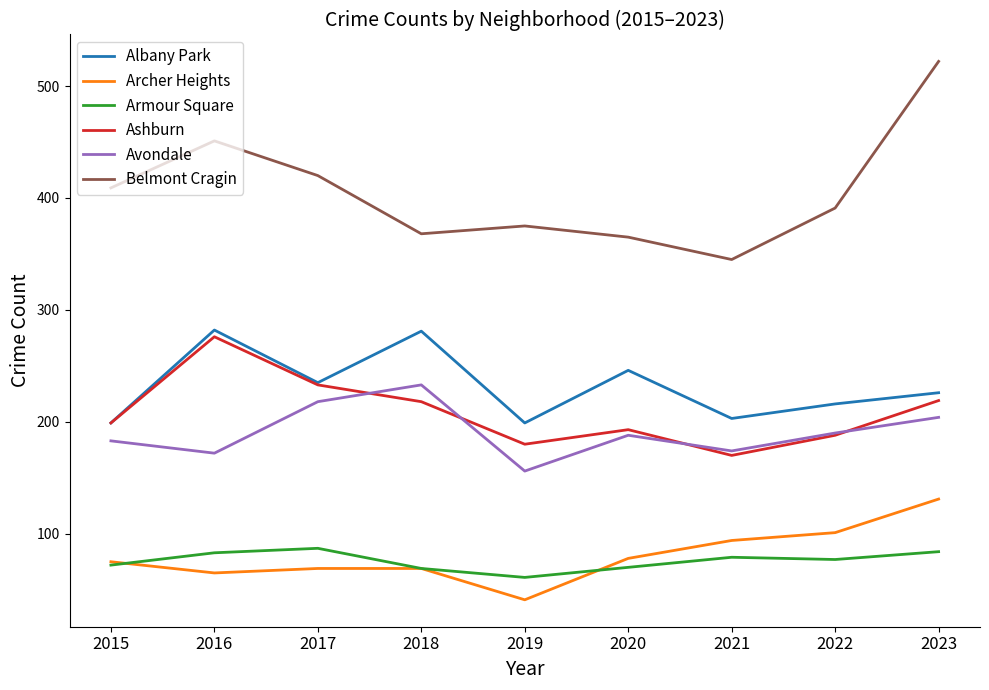

Which series has the largest range (max minus min)?

Belmont Cragin